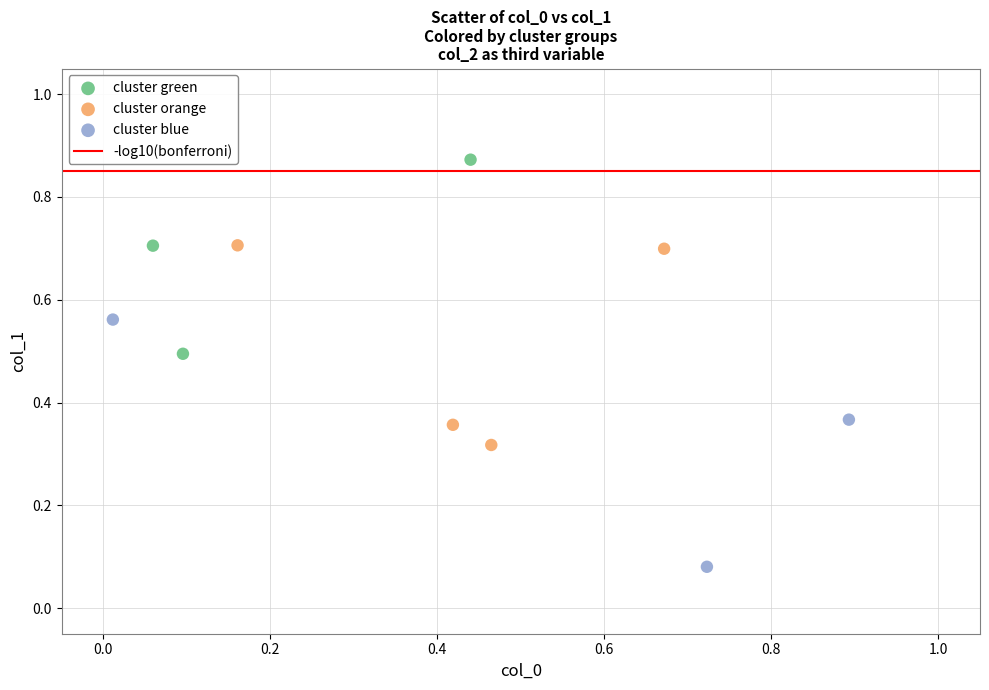

Which series has the largest Y range (max minus min)?

cluster blue